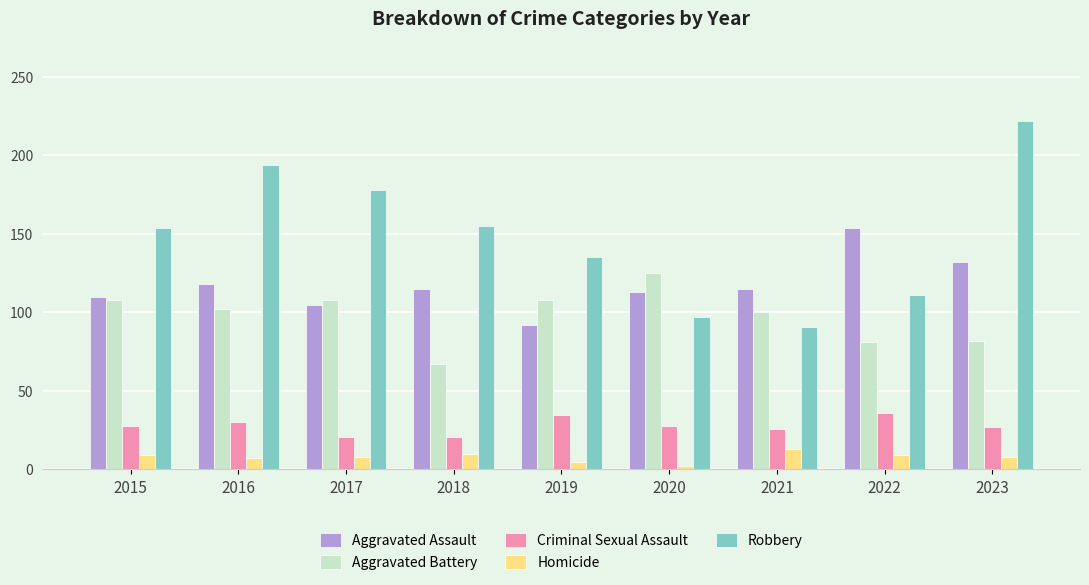

Rank the series at 2017 from highest to lowest value.

Robbery, Aggravated Battery, Aggravated Assault, Criminal Sexual Assault, Homicide